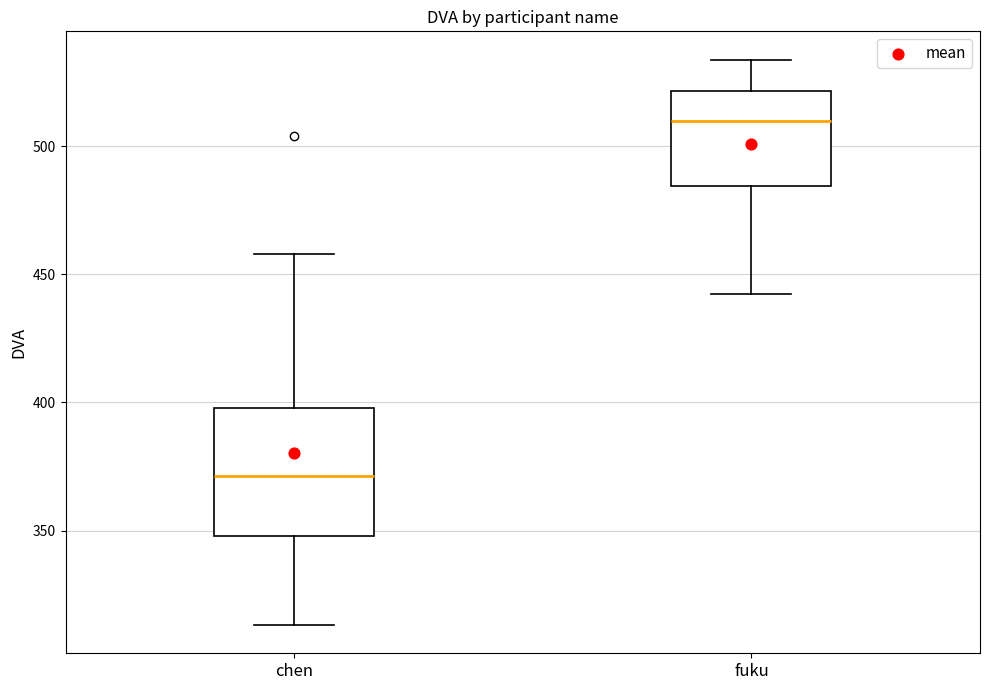

Reading left to right, transcribe this box plot: for each box, give where its median line is, the range the box spans, and where its two whiskers end, as read against the y-axis. The values are not printed on the chart, so give them approximately, as read against the axis.

chen: median 370, box 350 to 400, whiskers 315 to 460
fuku: median 510, box 485 to 520, whiskers 440 to 535